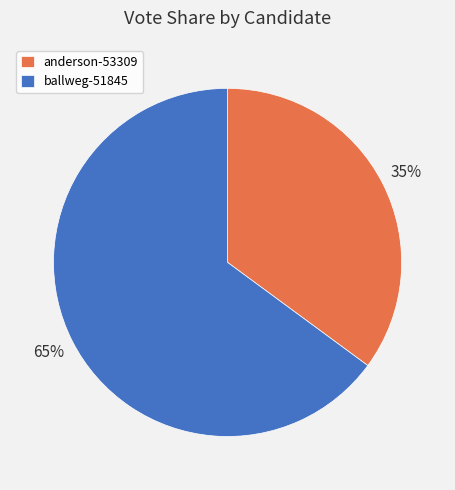

Is there any slice that represents more than half of the pie?

Yes